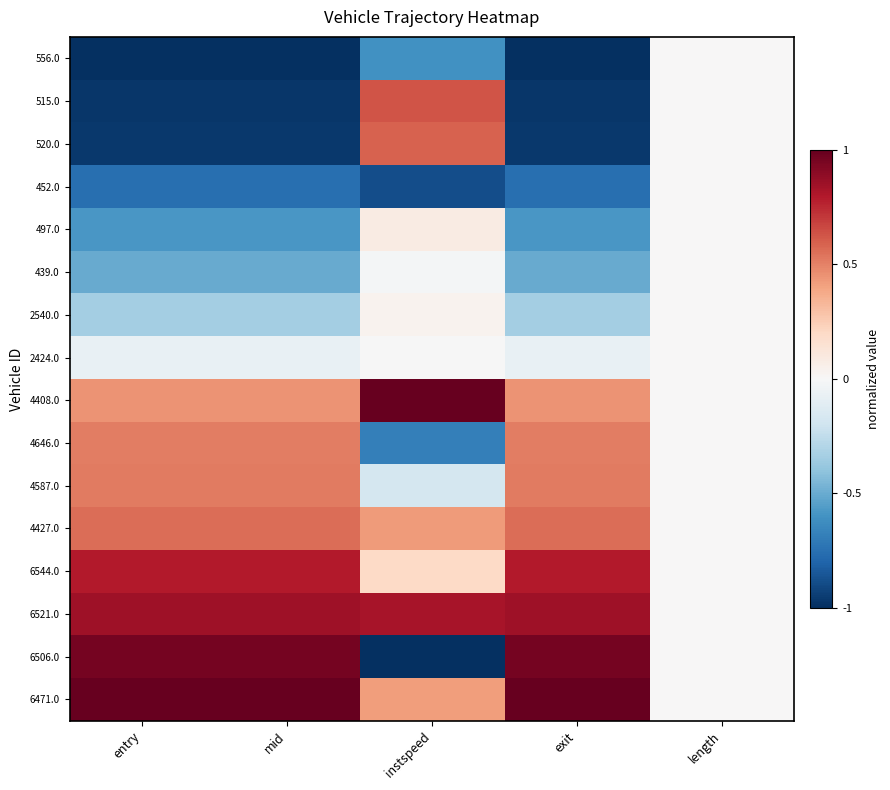

Reading left to right, what are all the values shown in this chart?

556.0: entry=-1.0	mid=-1.0	instspeed=-0.6	exit=-1.0	length=0.0
515.0: entry=-1.0	mid=-1.0	instspeed=0.6	exit=-1.0	length=0.0
520.0: entry=-1.0	mid=-1.0	instspeed=0.6	exit=-1.0	length=0.0
452.0: entry=-0.8	mid=-0.8	instspeed=-0.9	exit=-0.8	length=0.0
497.0: entry=-0.6	mid=-0.6	instspeed=0.1	exit=-0.6	length=0.0
439.0: entry=-0.5	mid=-0.5	instspeed=-0.0	exit=-0.5	length=0.0
2540.0: entry=-0.3	mid=-0.3	instspeed=0.0	exit=-0.3	length=0.0
2424.0: entry=-0.1	mid=-0.1	instspeed=-0.0	exit=-0.1	length=0.0
4408.0: entry=0.4	mid=0.4	instspeed=1.0	exit=0.4	length=0.0
4646.0: entry=0.5	mid=0.5	instspeed=-0.7	exit=0.5	length=0.0
4587.0: entry=0.5	mid=0.5	instspeed=-0.2	exit=0.5	length=0.0
4427.0: entry=0.6	mid=0.6	instspeed=0.4	exit=0.6	length=0.0
6544.0: entry=0.8	mid=0.8	instspeed=0.2	exit=0.8	length=0.0
6521.0: entry=0.8	mid=0.8	instspeed=0.8	exit=0.8	length=0.0
6506.0: entry=1.0	mid=1.0	instspeed=-1.0	exit=1.0	length=0.0
6471.0: entry=1.0	mid=1.0	instspeed=0.4	exit=1.0	length=0.0